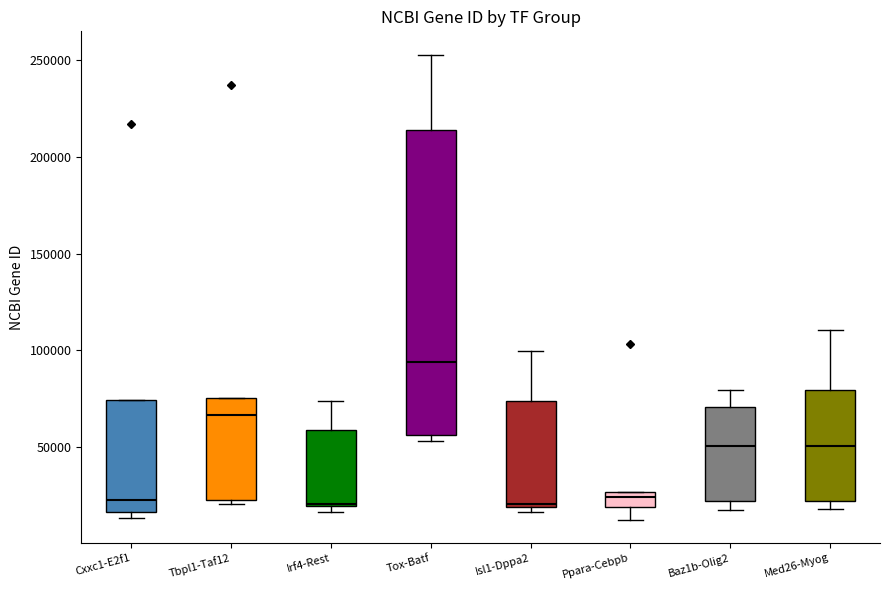

Reading left to right, transcribe this box plot: for each box, give where its median line is, the range the box spans, and where its two whiskers end, as read against the y-axis. The values are not printed on the chart, so give them approximately, as read against the axis.

Cxxc1-E2f1: median 25000, box 15000 to 75000, whiskers 15000 (just below the box's lower edge) to 75000
Tbpl1-Taf12: median 65000, box 25000 to 75000, whiskers 20000 to 75000
Irf4-Rest: median 20000, box 20000 to 60000, whiskers 15000 to 75000
Tox-Batf: median 95000, box 55000 to 215000, whiskers 55000 (just below the box's lower edge) to 255000
Isl1-Dppa2: median 20000 (just above the box's lower edge), box 20000 to 75000, whiskers 15000 to 100000
Ppara-Cebpb: median 25000 (inside the box), box 20000 to 25000, whiskers 15000 to 25000
Baz1b-Olig2: median 50000, box 20000 to 70000, whiskers 20000 (just below the box's lower edge) to 80000
Med26-Myog: median 50000, box 20000 to 80000, whiskers 20000 (just below the box's lower edge) to 110000